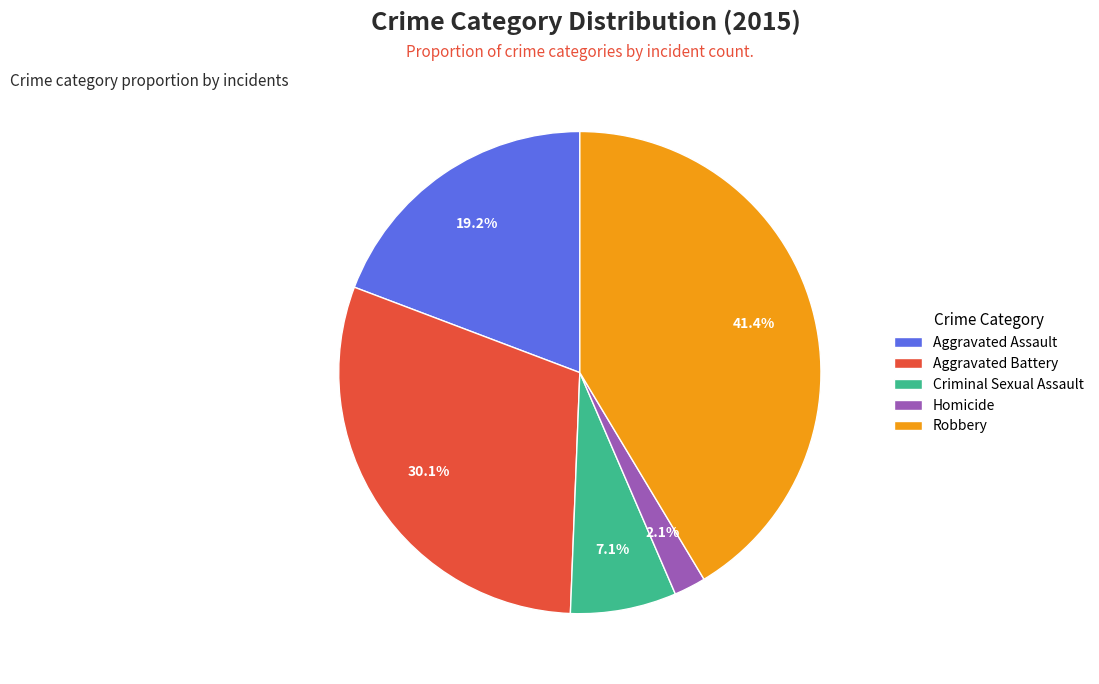

How many slices are in this pie chart?

5